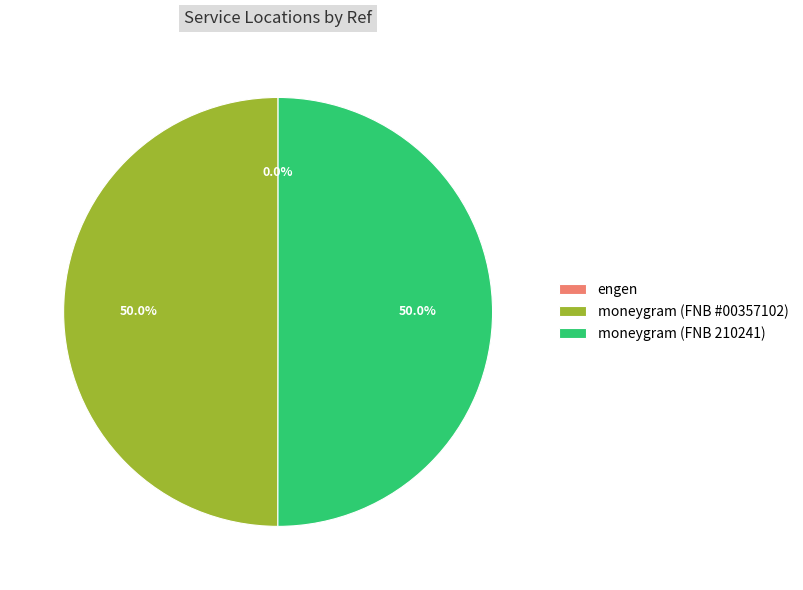

What is the total percentage of moneygram (FNB #00357102) and moneygram (FNB 210241)?

100.0%